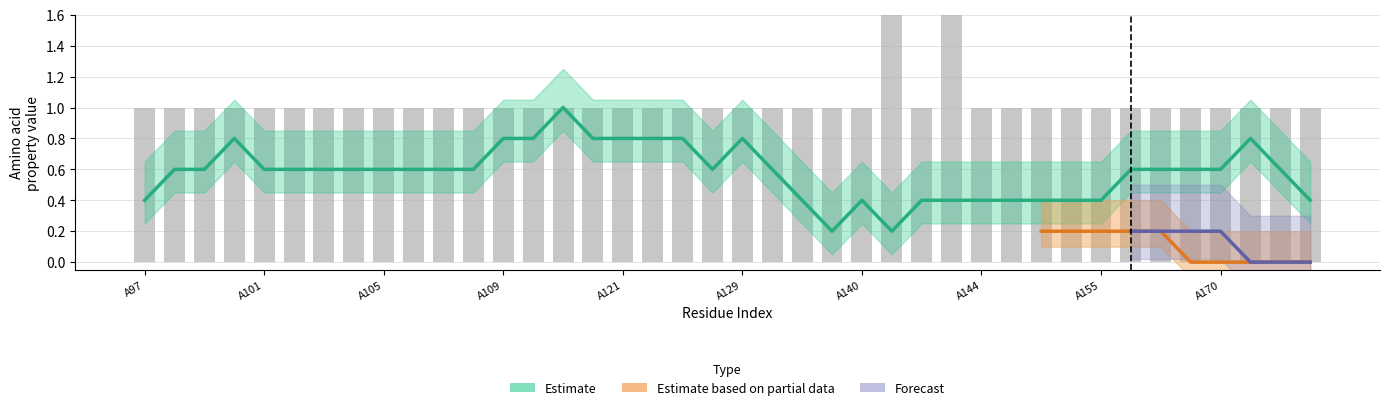

Is it true that non_polar equals 1 at A105?

True